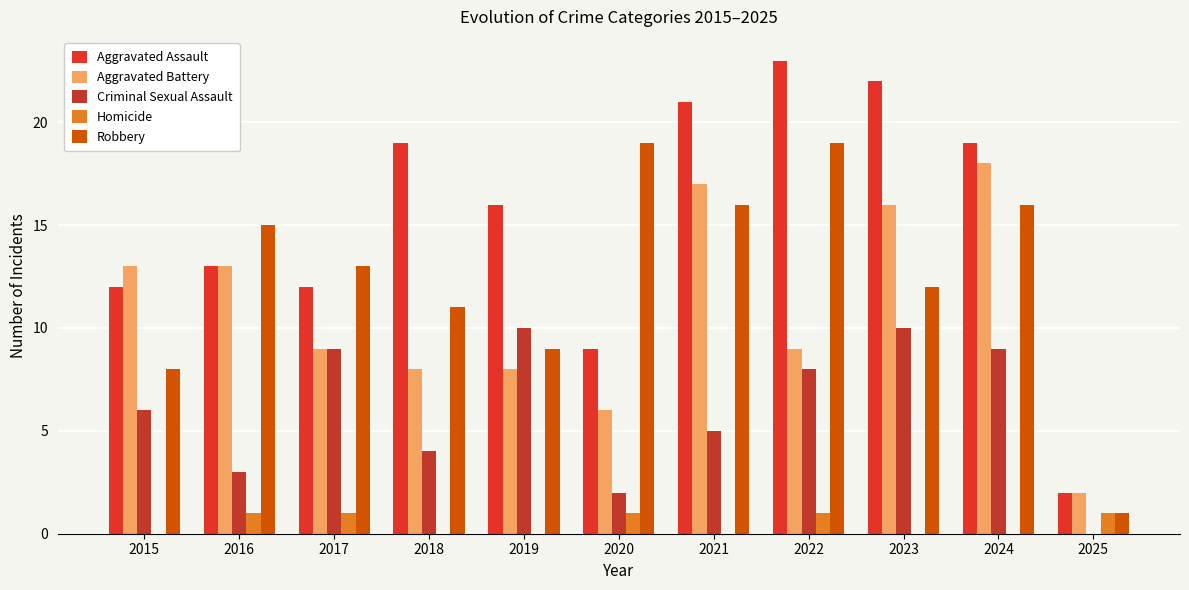

Reading left to right, transcribe all the data shown in this chart.

Aggravated Assault: 12	13	12	19	16	9	21	23	22	19	2
Aggravated Battery: 13	13	9	8	8	6	17	9	16	18	2
Criminal Sexual Assault: 6	3	9	4	10	2	5	8	10	9	0
Homicide: 0	1	1	0	0	1	0	1	0	0	1
Robbery: 8	15	13	11	9	19	16	19	12	16	1